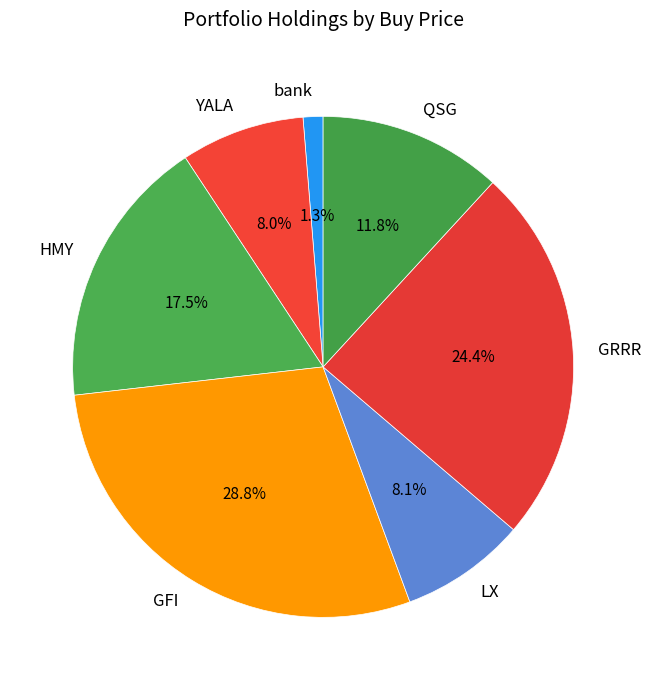

Which slice is the smallest?

bank